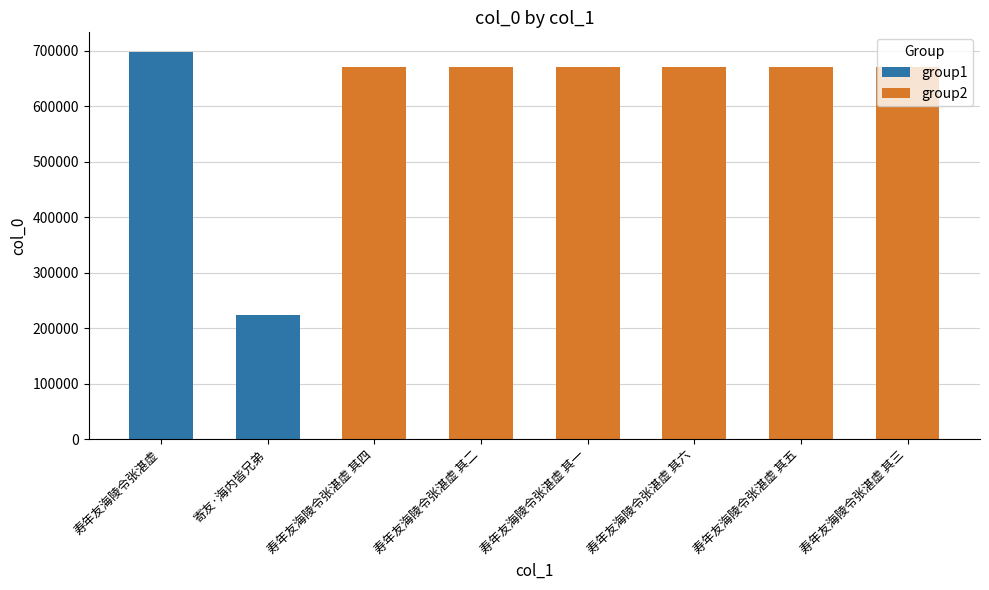

Which label corresponds to the largest value in the chart?

寿年友海陵令张湛虚